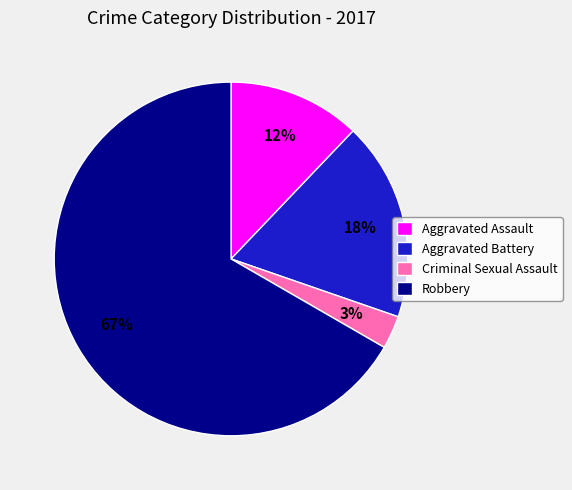

To the nearest percent, what portion does Aggravated Battery represent?

18%